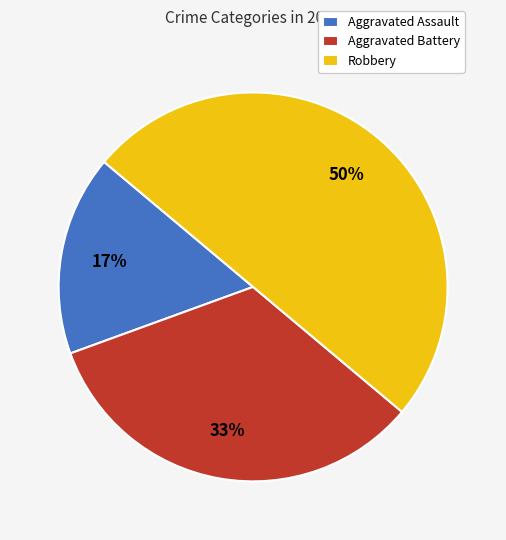

Is it true that Robbery is 57% of the pie?

False